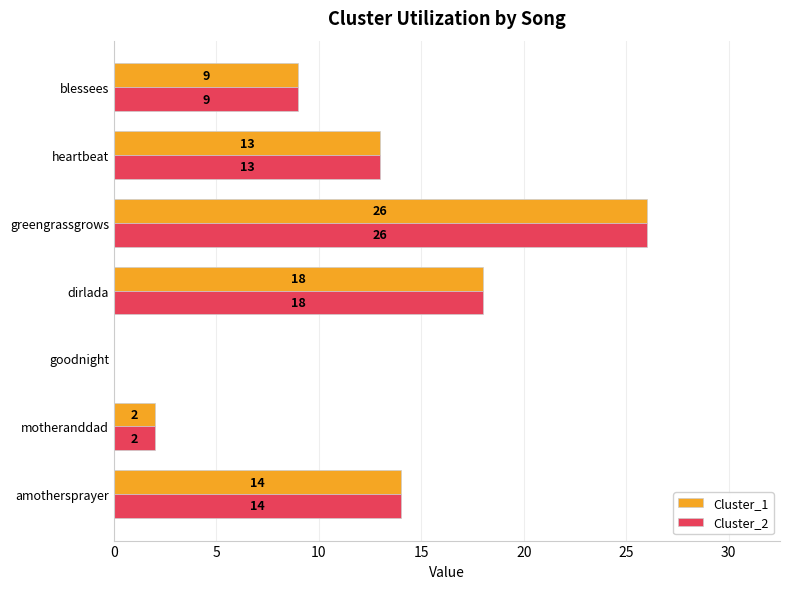

Which category has the highest value in the Cluster_2 series?

greengrassgrows